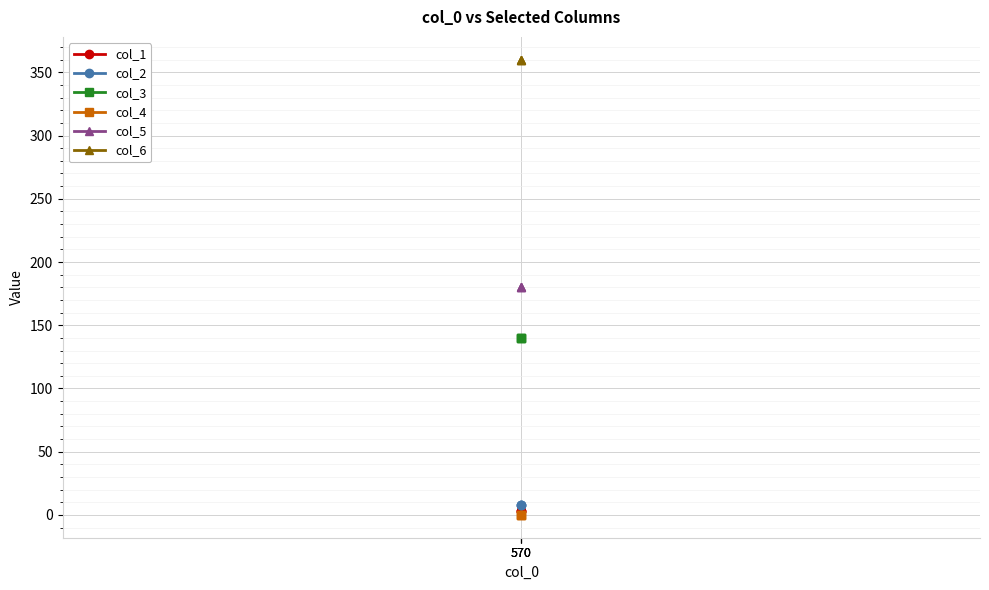

Is this an area chart (filled region under the line)?

No